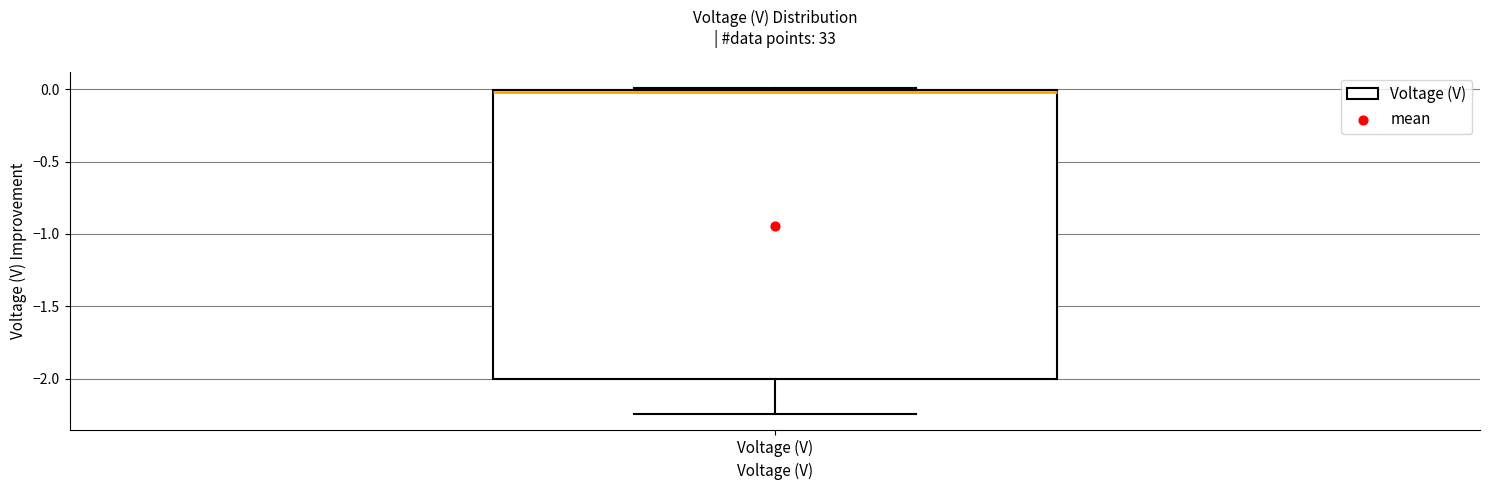

Read this box plot against the y-axis: the position of the median line, the range covered by the box, and the ends of both whiskers. The values are not printed on the chart, so give them approximately, as read against the axis.

median 0.00 (just below the box's upper edge), box -2.00 to 0.00, whiskers -2.25 to 0.00